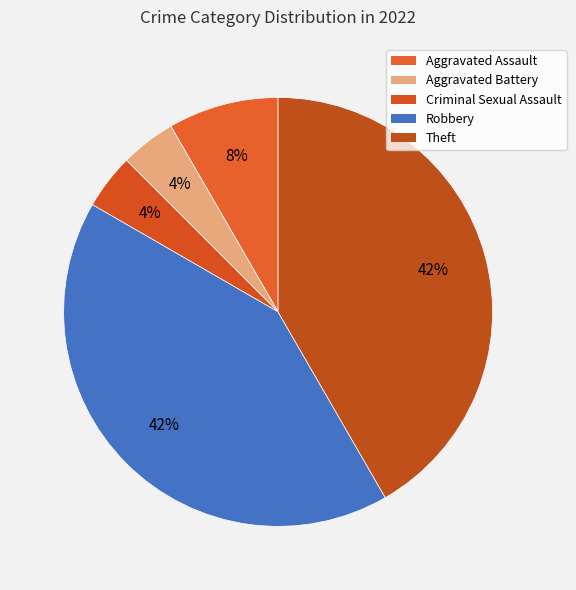

Rank the categories by value from highest to lowest.

Robbery, Theft, Aggravated Assault, Aggravated Battery, Criminal Sexual Assault